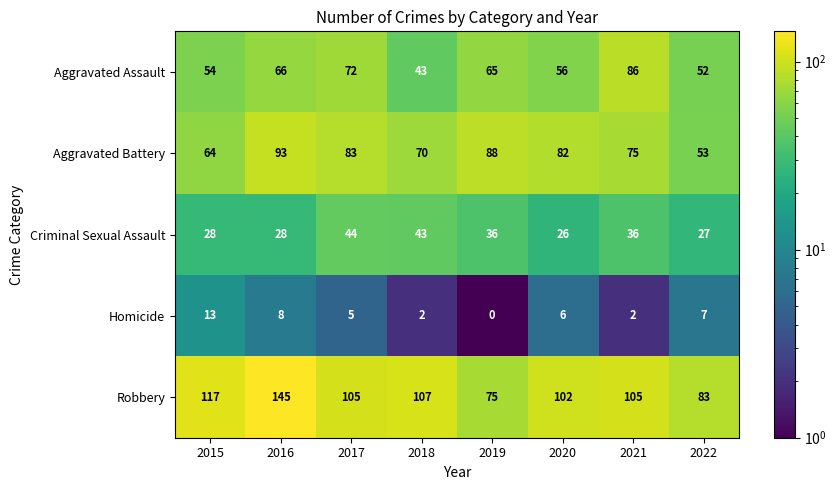

What is the difference between the Homicide values at 2022 and 2019?

7